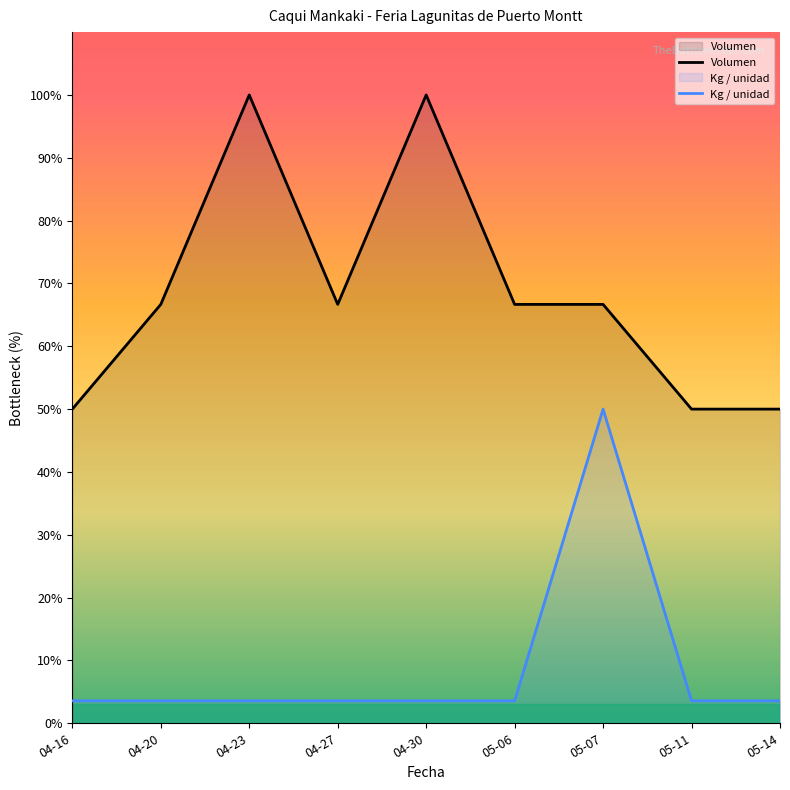

What position from the right is 05-06?

4